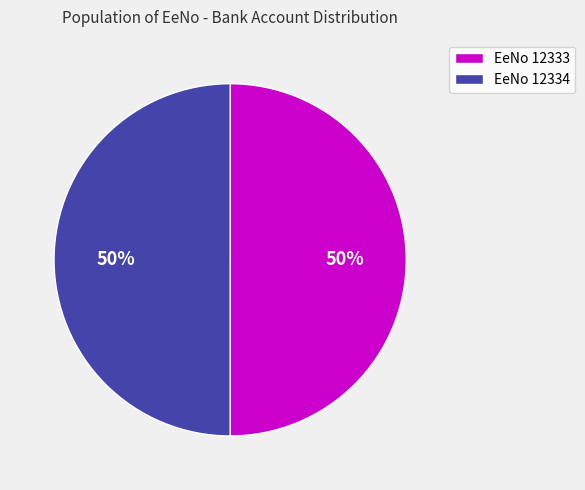

True or false: EeNo 12334 accounts for 57% of the total.

False